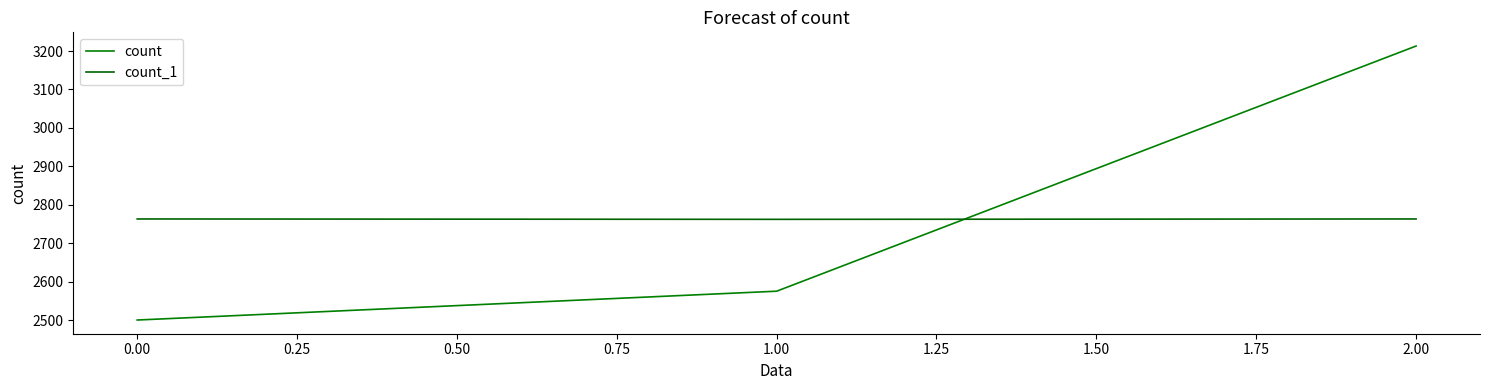

Which series has the widest spread of values?

count